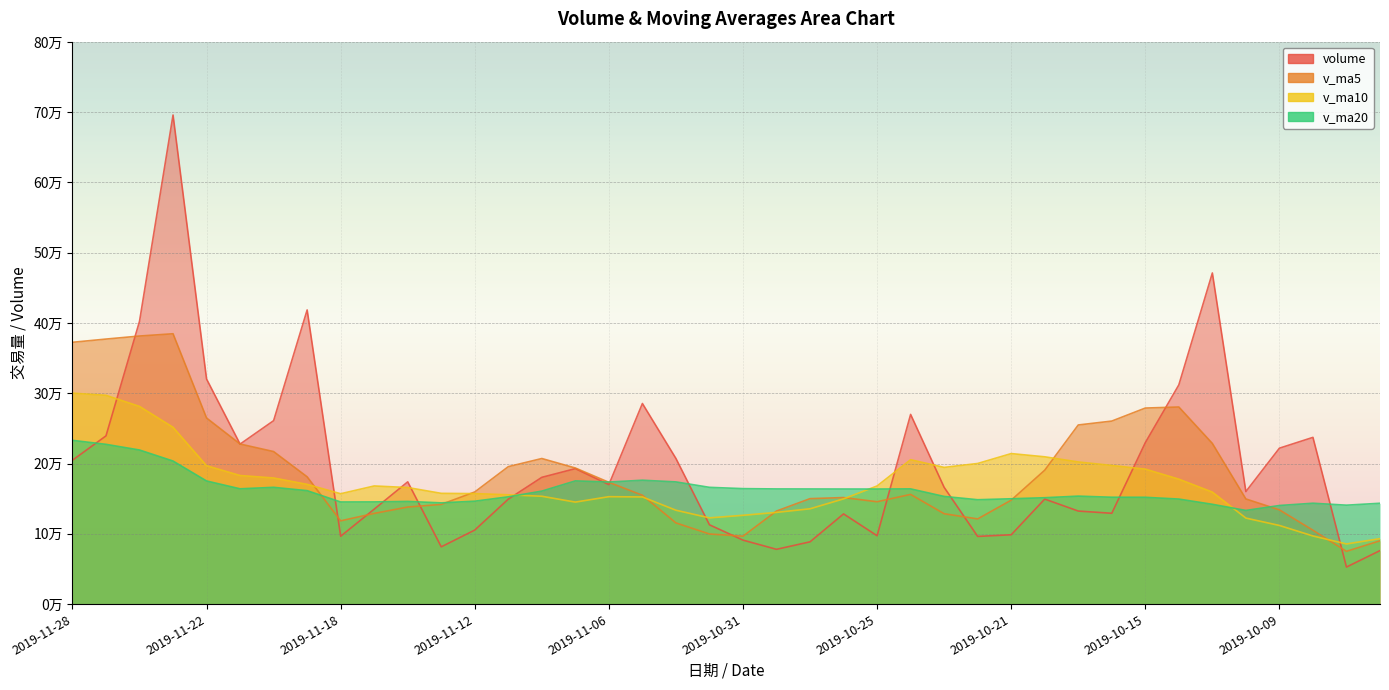

What is the difference between the highest and lowest values at 2019-10-30?

85938.8